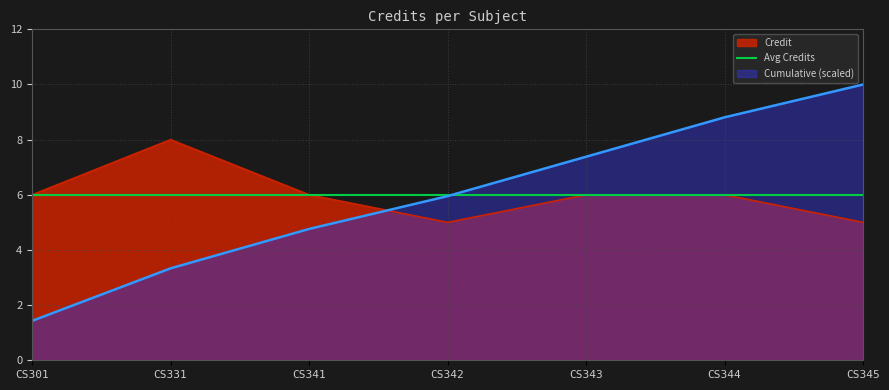

Which has a higher value, CS344 or CS331?

CS331